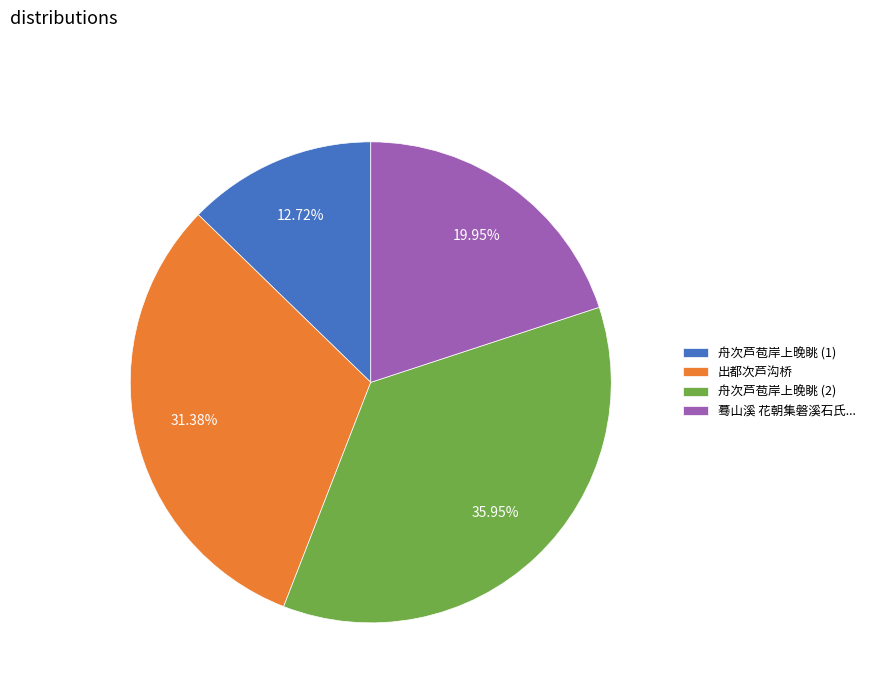

How many slices are in this pie chart?

4